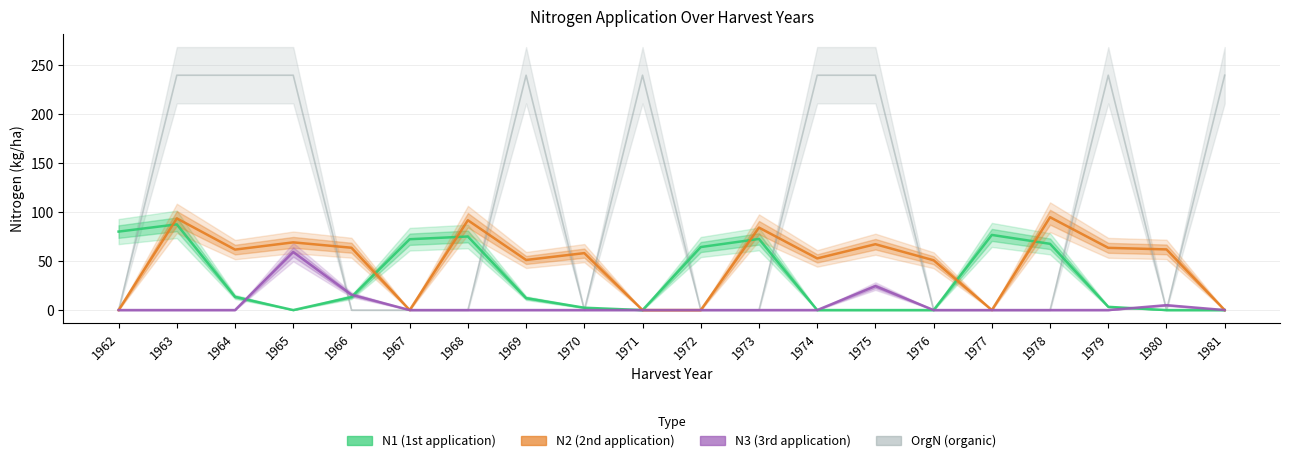

At how many categories does at least one series exceed 215?

9